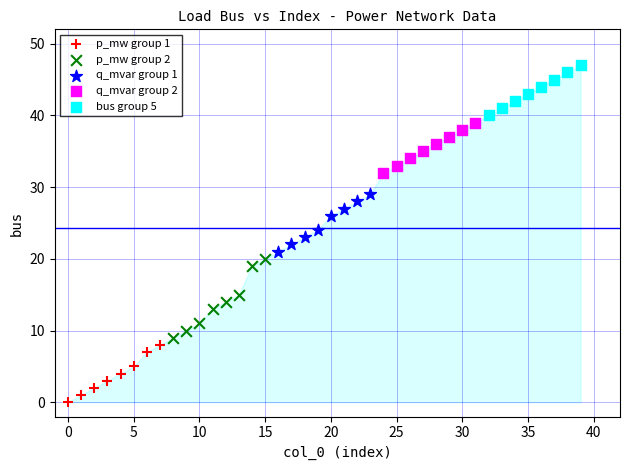

Which series has the widest spread of Y values?

p_mw group 2